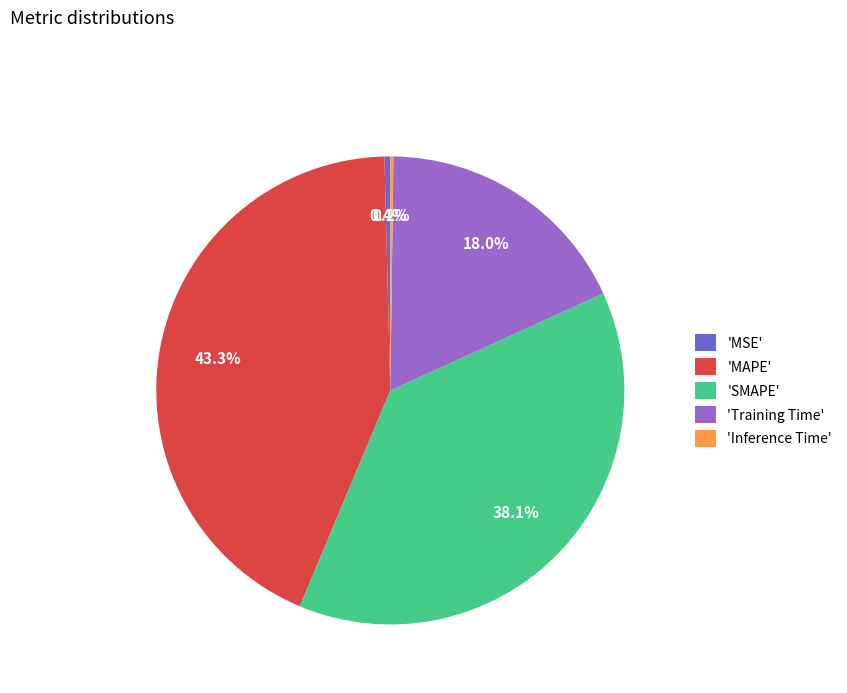

To the nearest percent, what is the average slice percentage?

20%